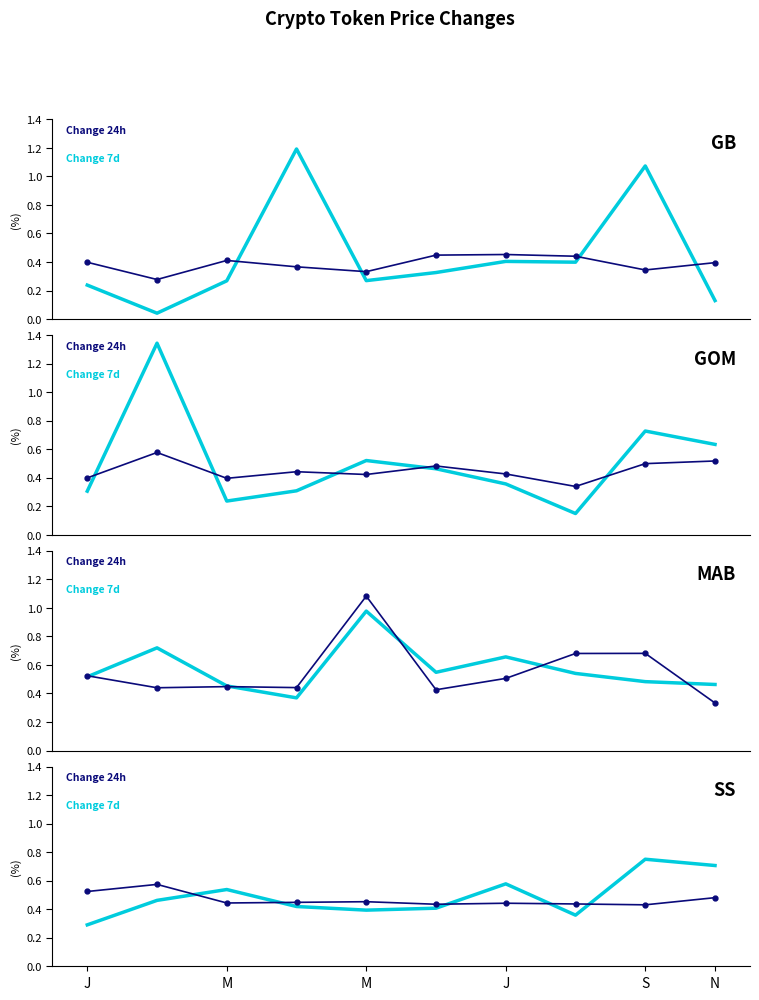

Which series has the widest spread of values?

Change 7d